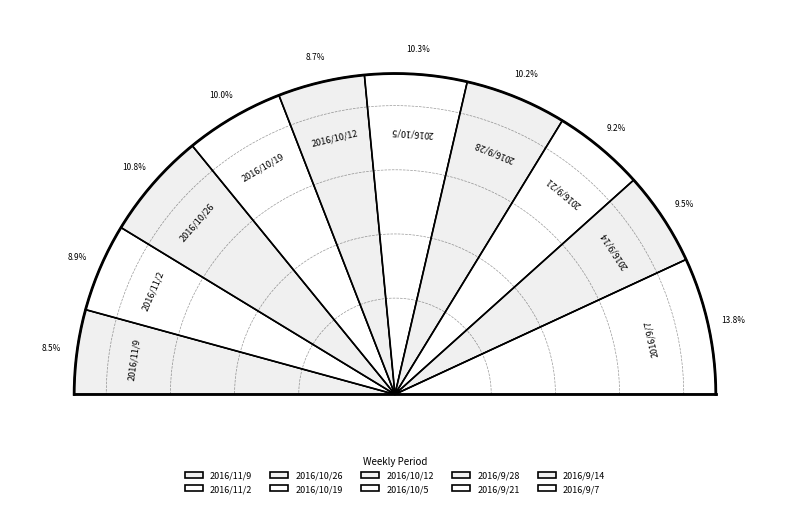

True or false: 2016/9/28 accounts for 23% of the total.

False